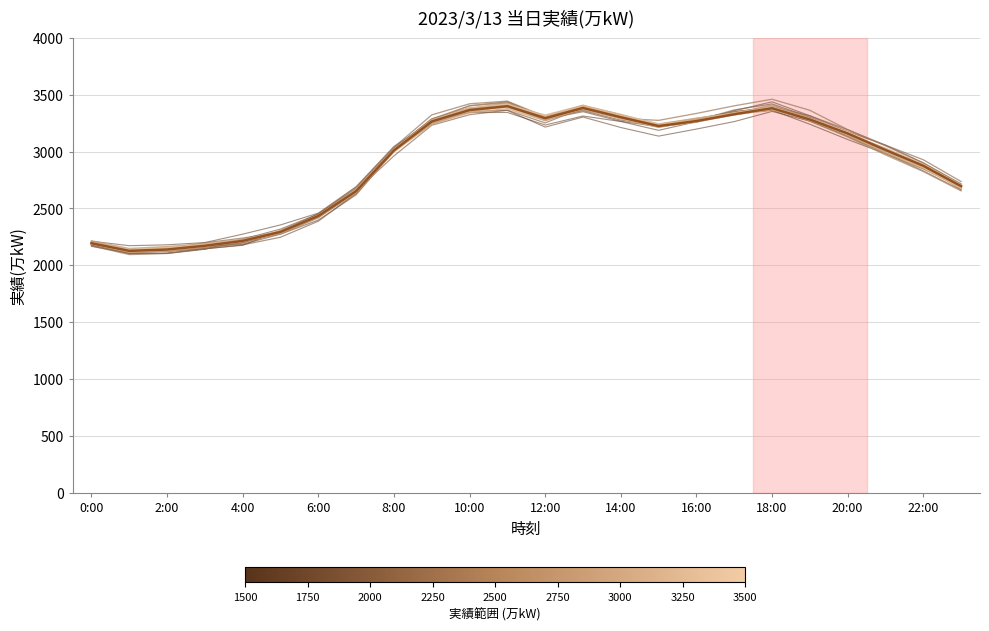

What is the lowest value of the 実績 line 1 series?

2172.5